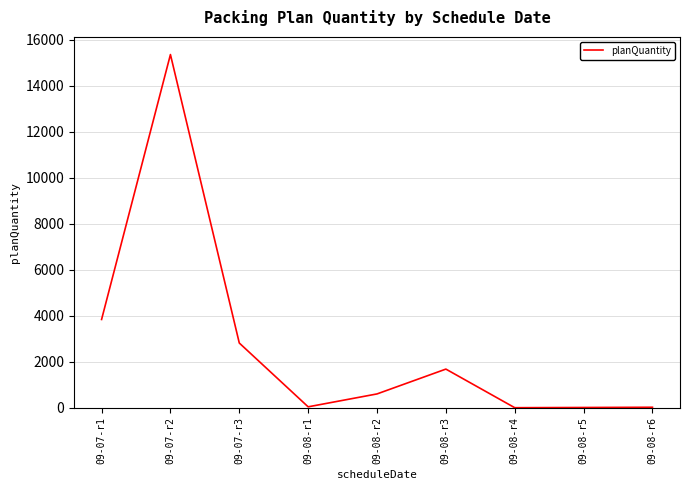

What is the change in value from 09-07-r2 to 09-08-r3?

-13681